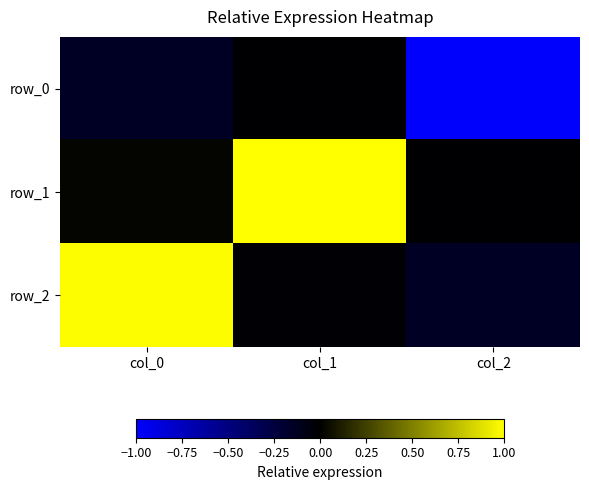

At which label is row_2 closest to 0?

col_1